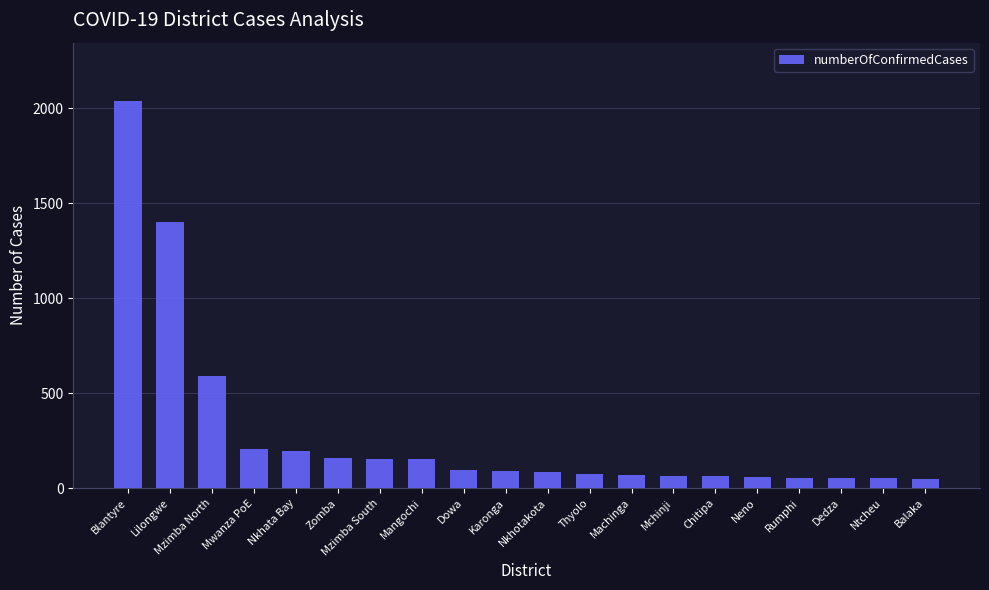

At which label is the value closest to 1044?

Lilongwe